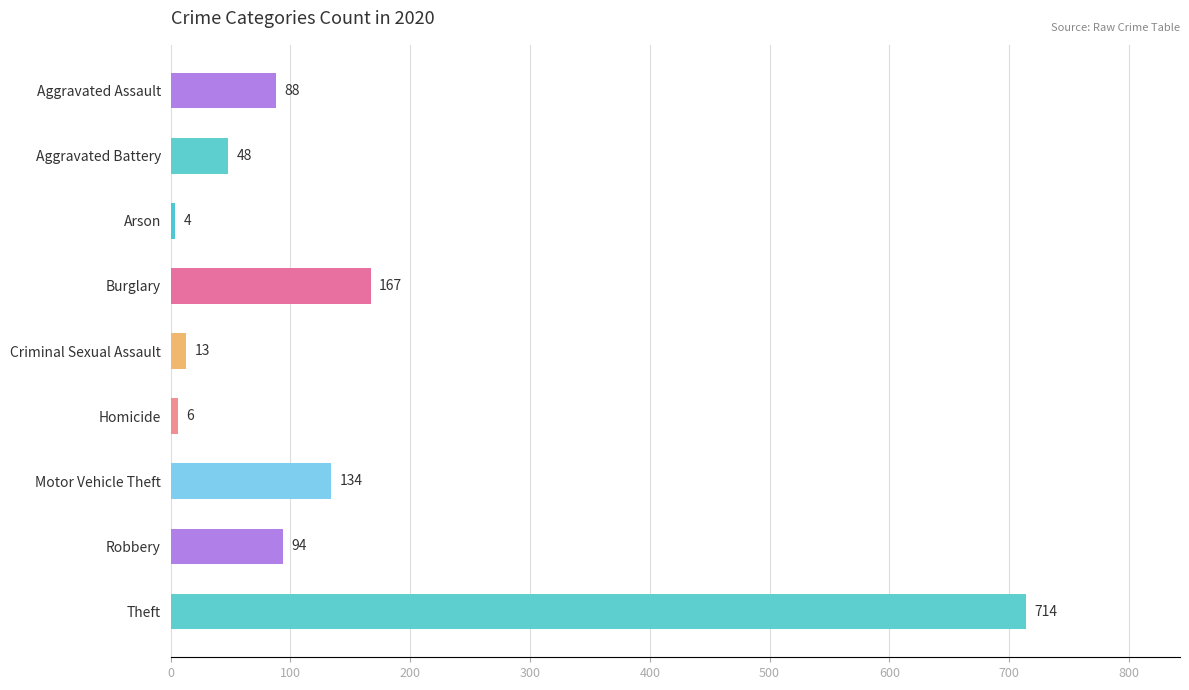

Which has a higher value, Robbery or Homicide?

Robbery